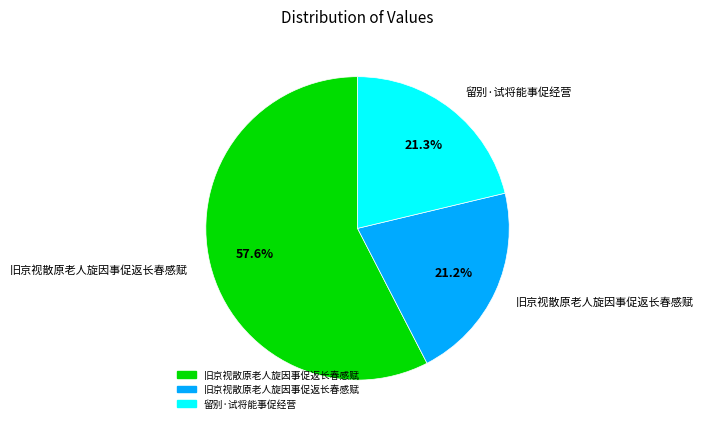

Does any single category account for the majority?

Yes